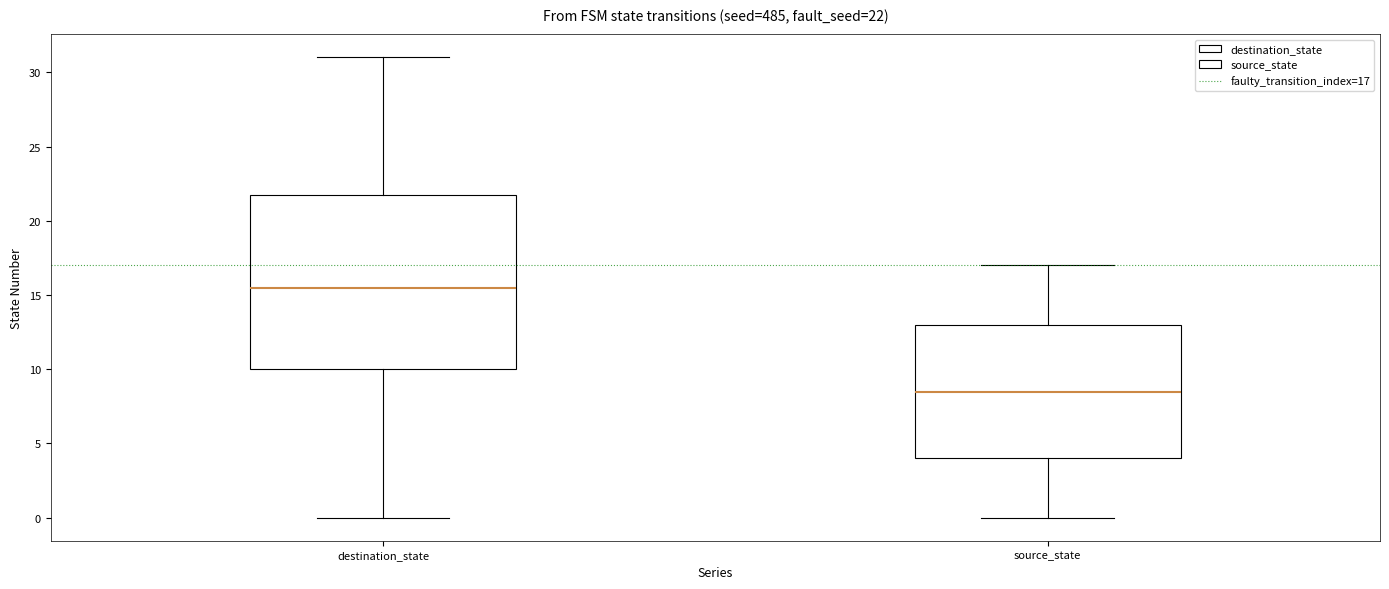

Which box has the lowest median line?

source_state